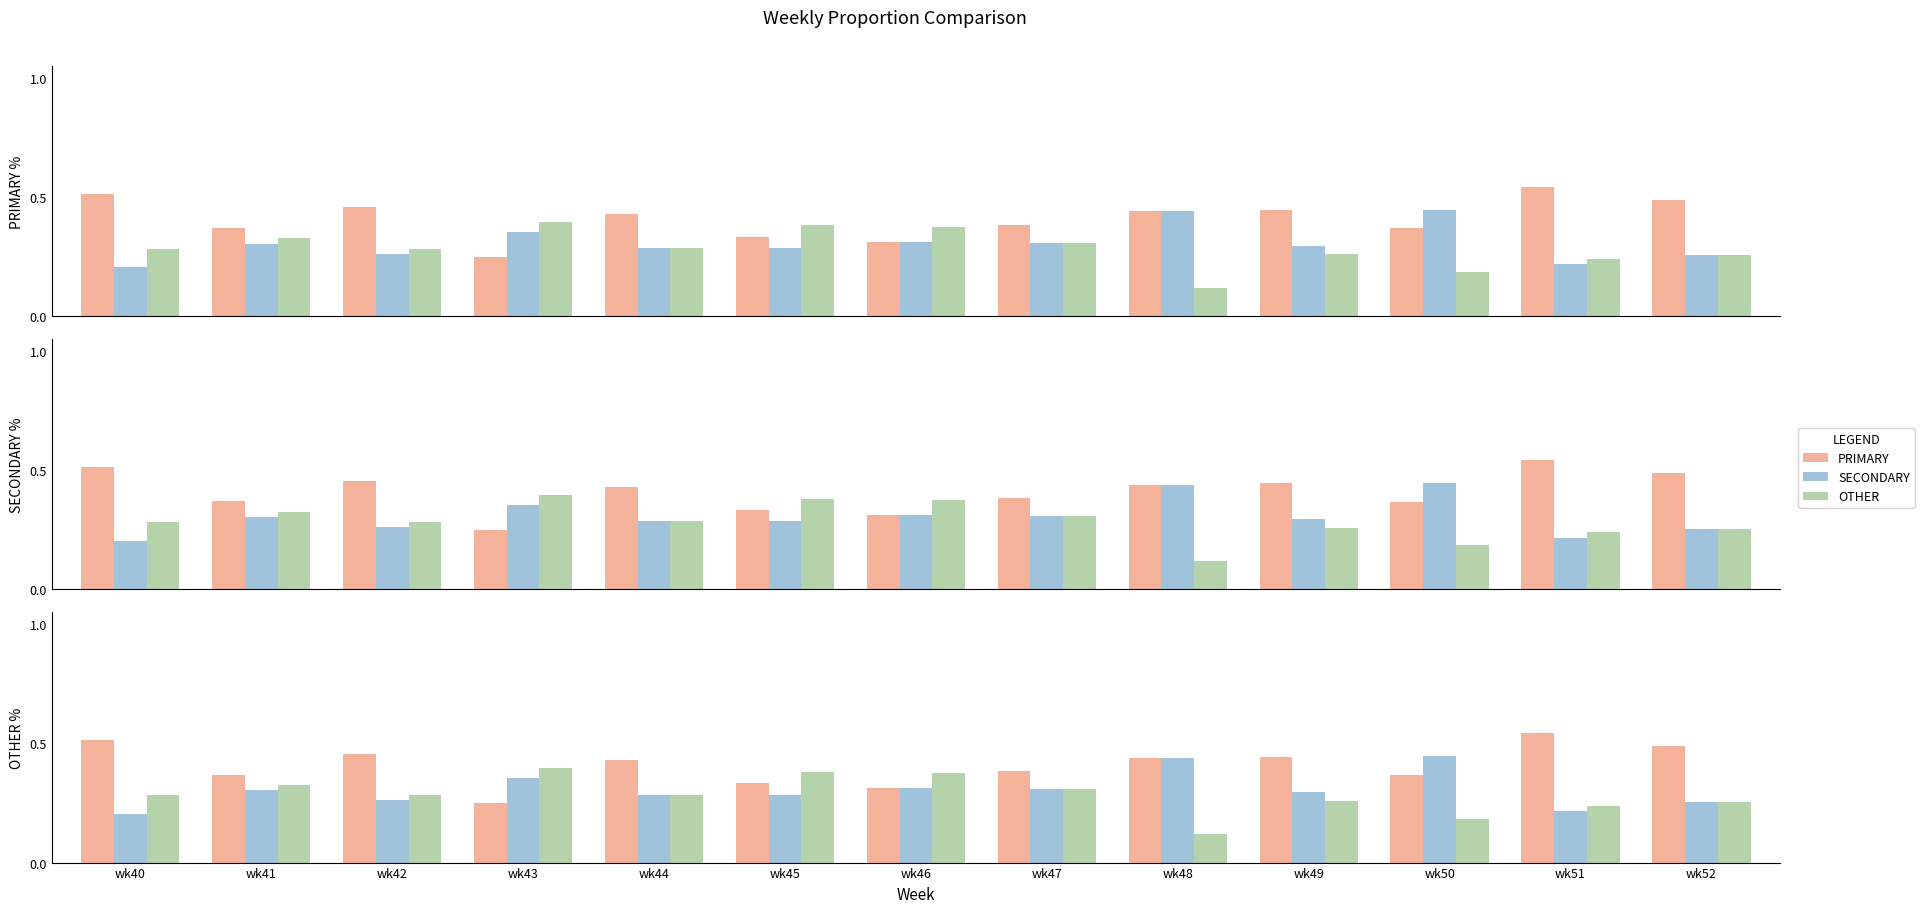

Rank the series by their maximum value, from lowest to highest.

OTHER, SECONDARY, PRIMARY